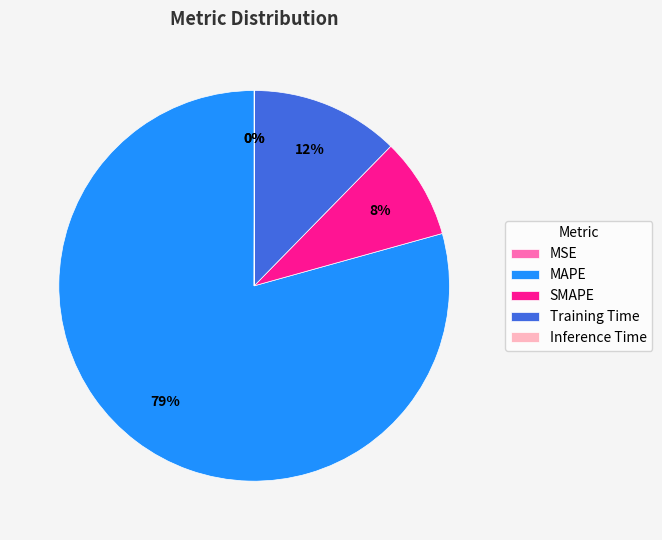

To the nearest percent, what is the average slice percentage?

20%